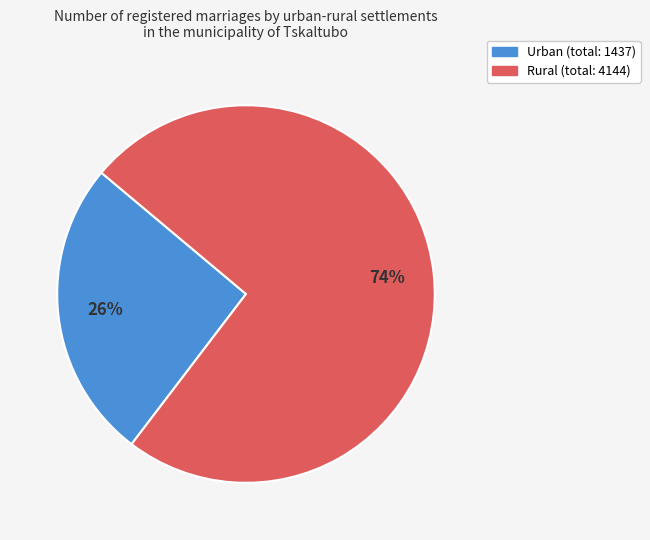

Does any single category account for the majority?

Yes